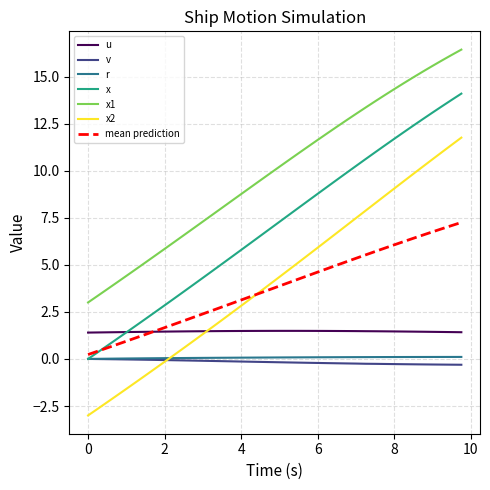

What is the greatest value displayed?

16.4